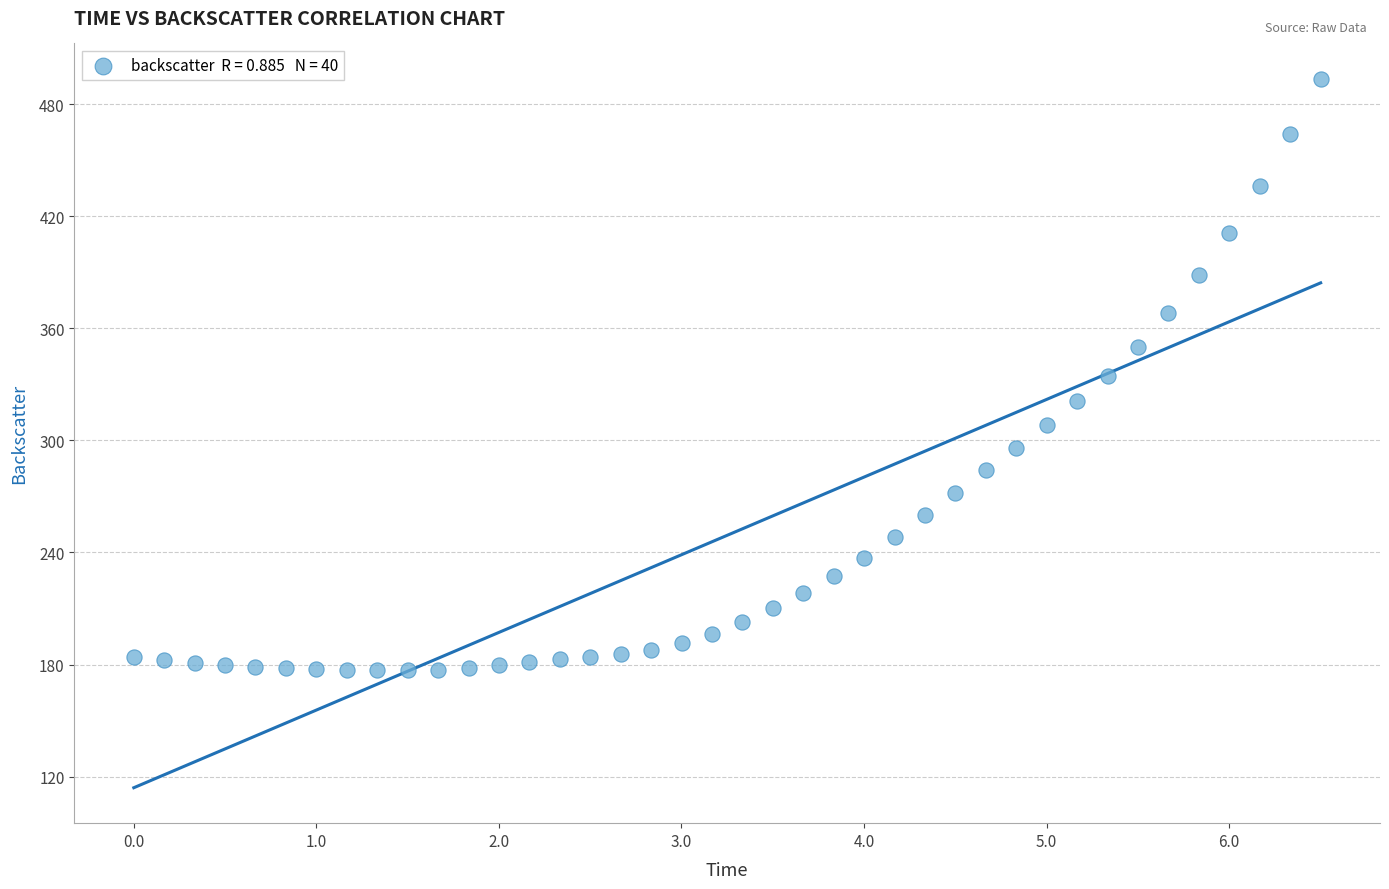

What is the range of Y values (max minus min)?

316.6